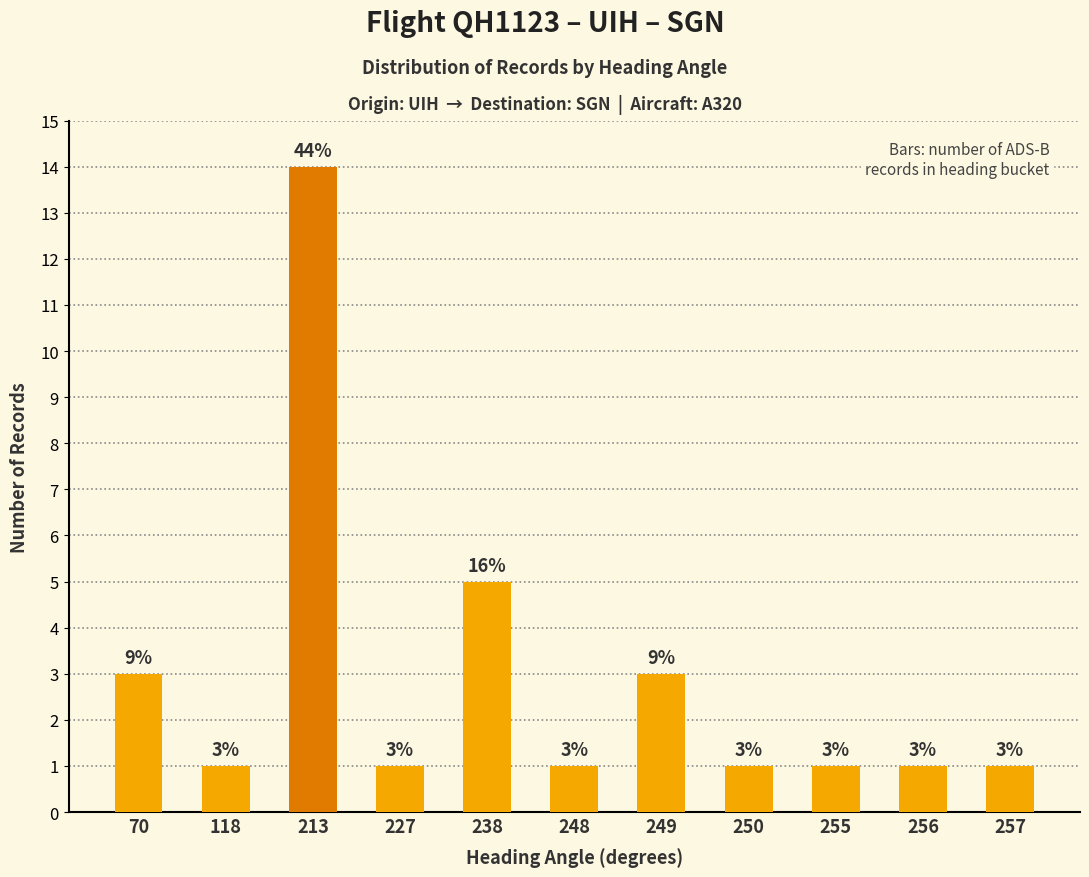

What is the sum of all values?

32